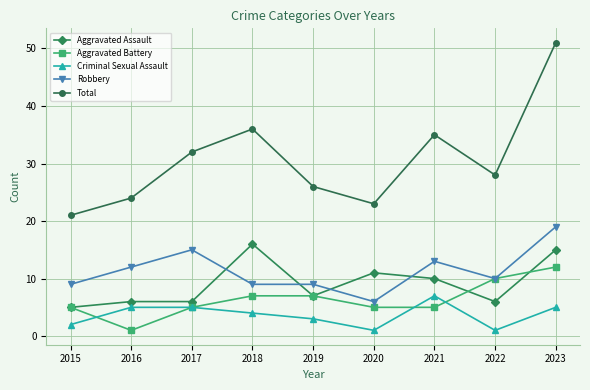

At which category does Total reach its first local peak?

2018